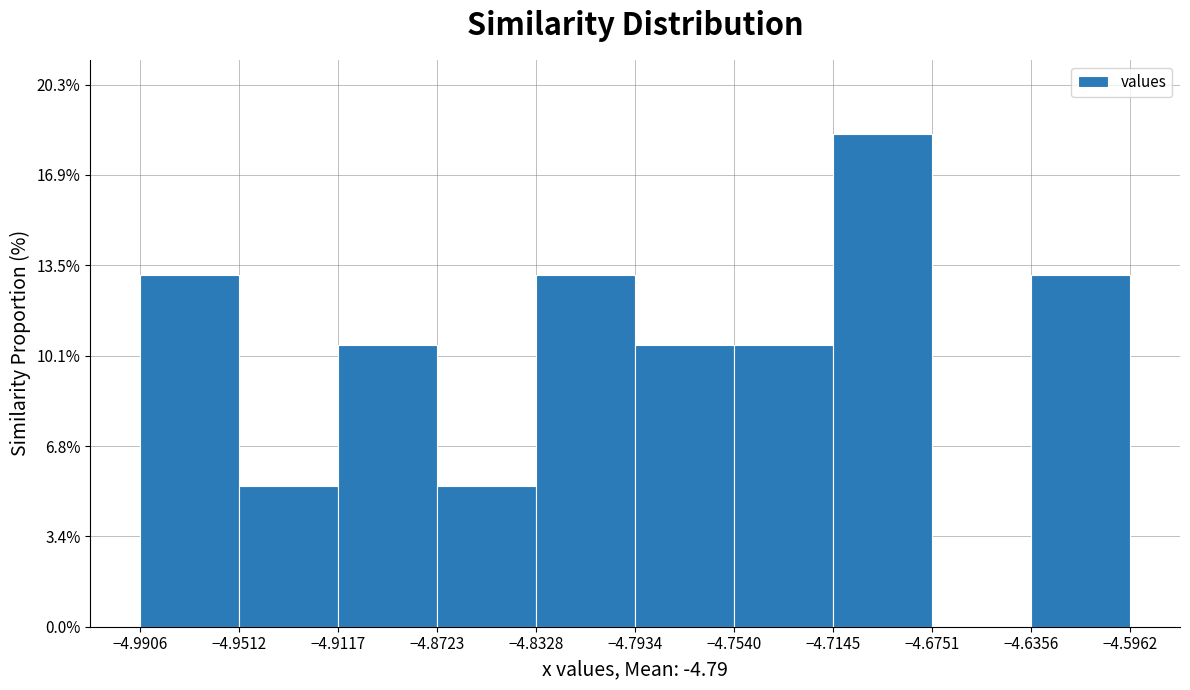

Reading left to right, list every bar in this chart as the range it spans on the x-axis followed by its height. The values are not printed on the chart, so give them approximately, as read against the axis.

-4.9906 to -4.9512: 13.0
-4.9512 to -4.9117: 5.5
-4.9117 to -4.8723: 10.5
-4.8723 to -4.8328: 5.5
-4.8328 to -4.7934: 13.0
-4.7934 to -4.7540: 10.5
-4.7540 to -4.7145: 10.5
-4.7145 to -4.6751: 18.5
-4.6751 to -4.6356: 0
-4.6356 to -4.5962: 13.0